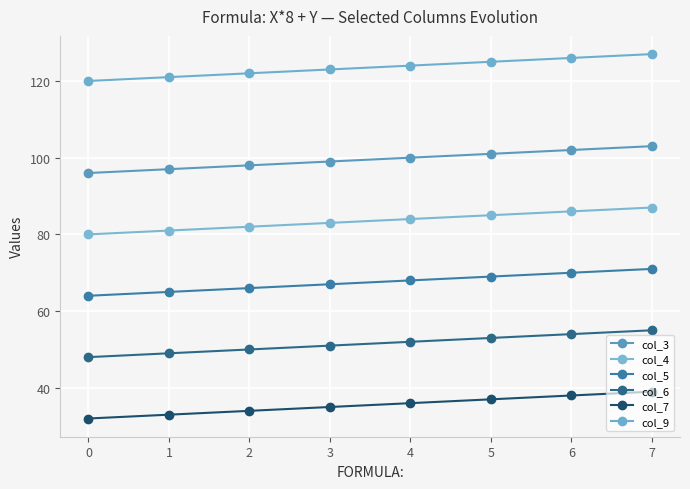

The col_6 series shows 88 at 3. True or false?

False